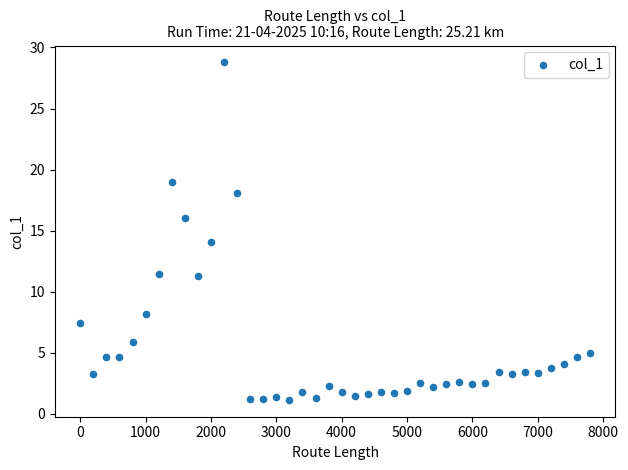

What is the range of X values (max minus min)?

7800.0